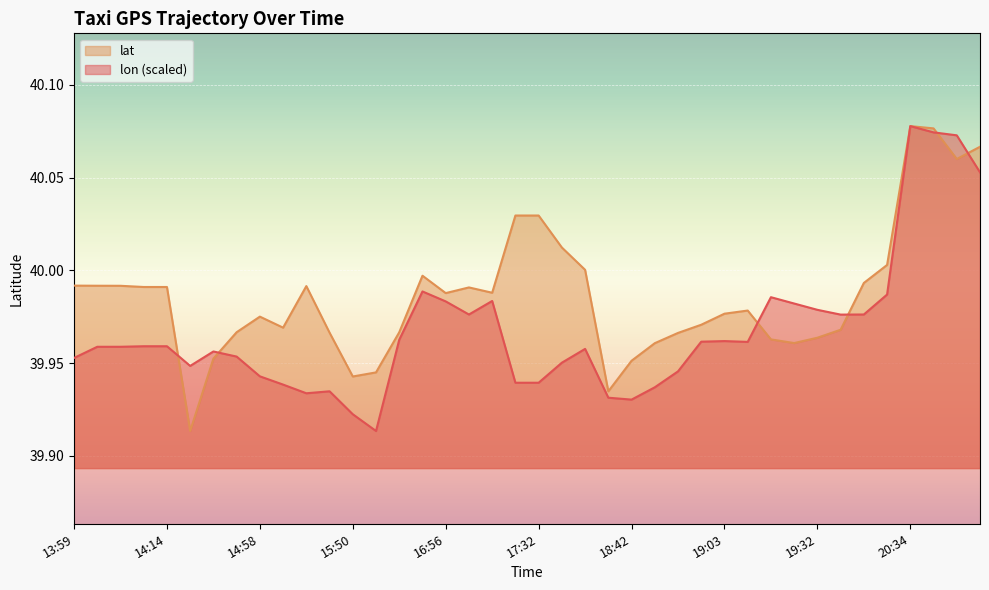

What are all the series names shown in the legend?

lat, lon (scaled)